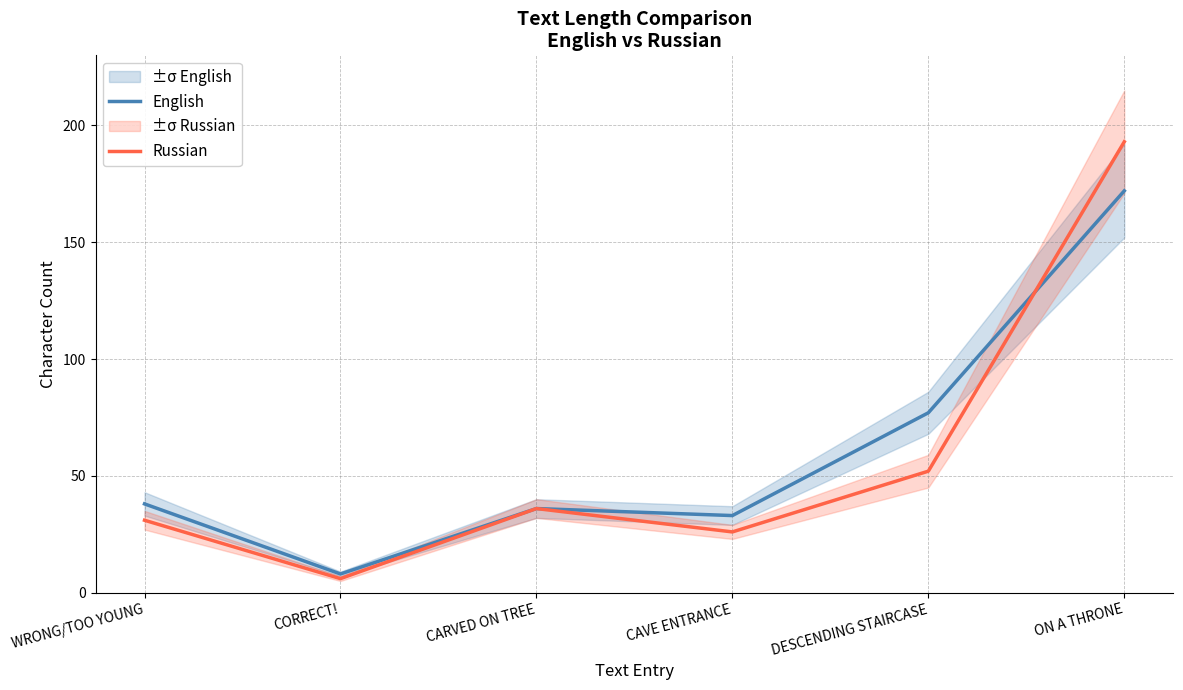

Where is English nearest to the value 90?

DESCENDING STAIRCASE